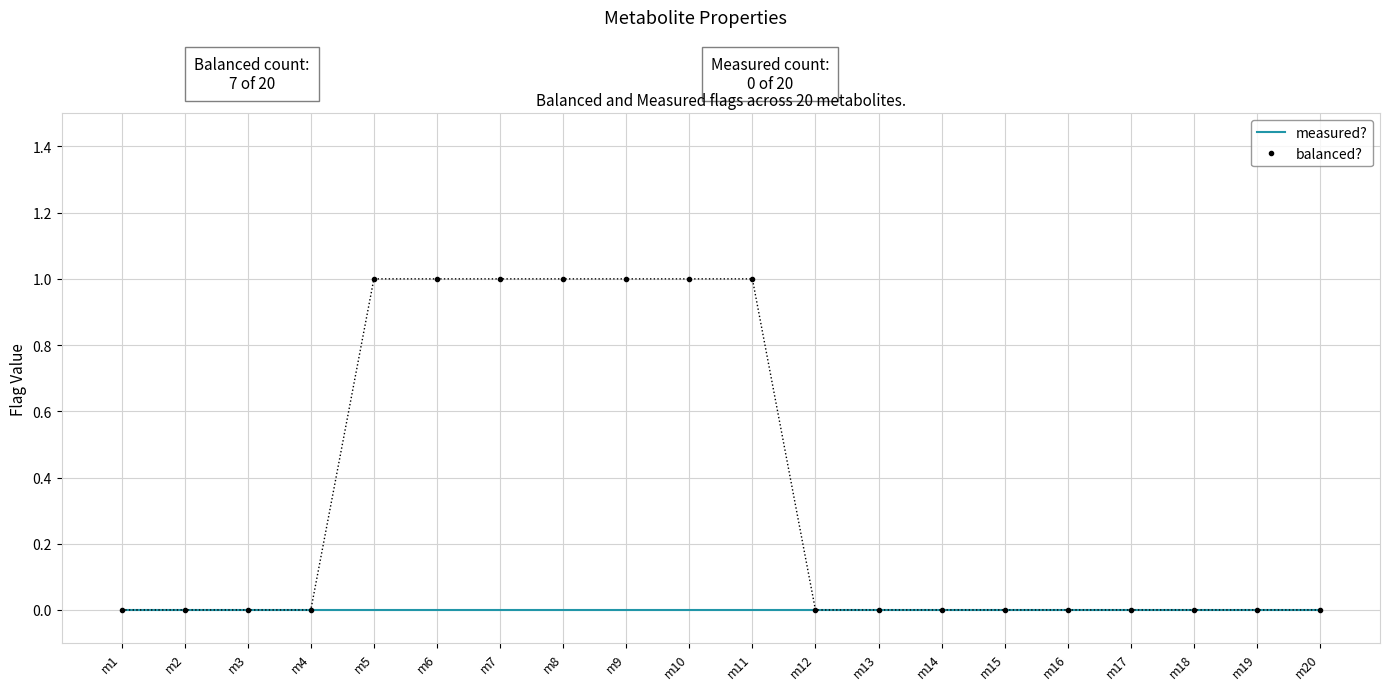

Is it true that balanced? equals 0 at m19?

True